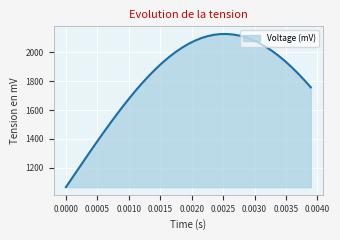

What is the difference between the maximum and minimum values?

1059.7